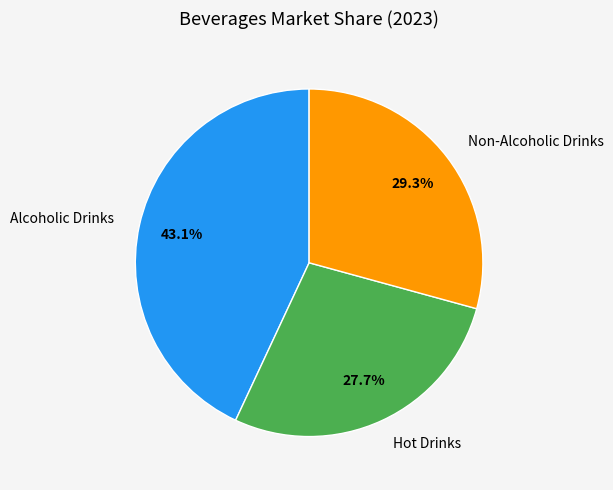

Is the sum of Hot Drinks and Non-Alcoholic Drinks greater than half?

Yes